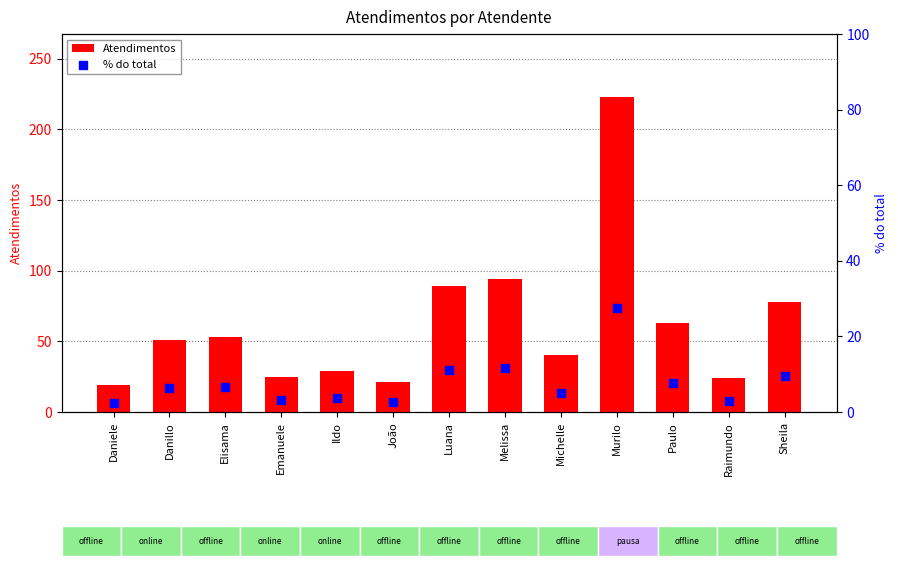

What are all the series names shown in the legend?

Atendimentos, % do total